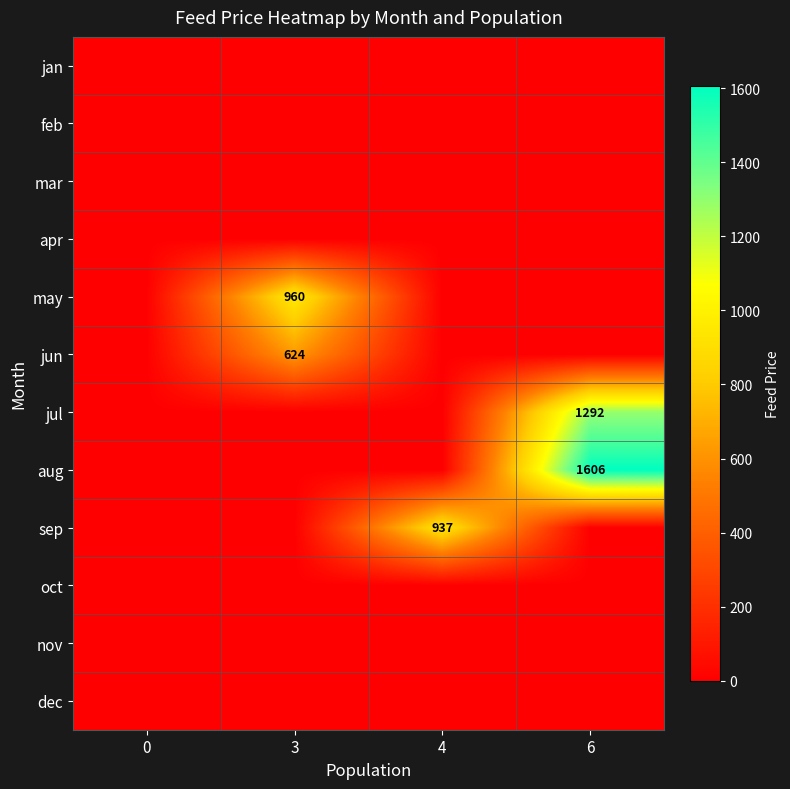

True or false: may has a value of 462 at 3.

False